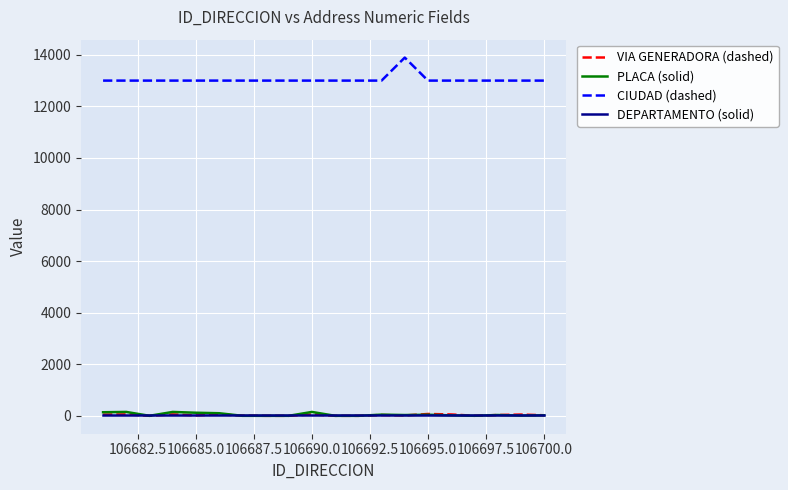

Which series has the largest range (max minus min)?

CIUDAD (dashed)